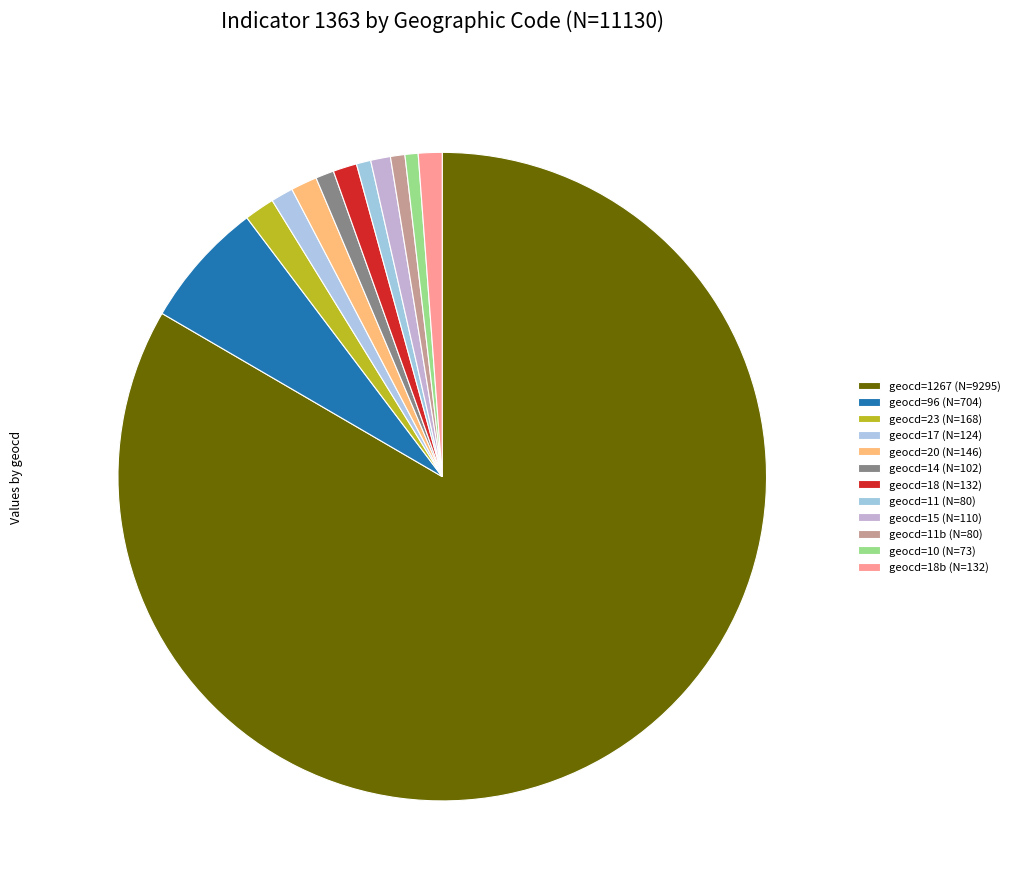

How many segments does this pie chart have?

12